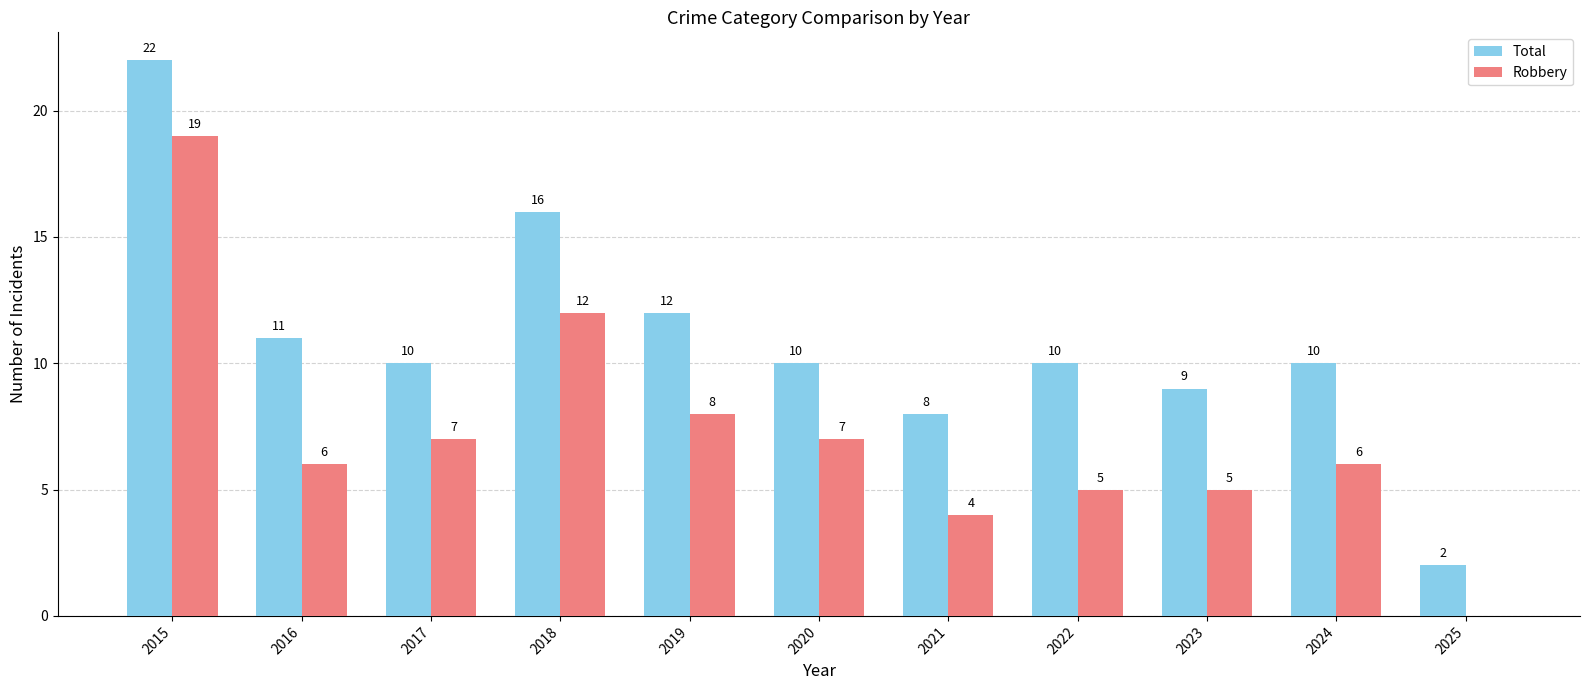

Between 2022 and 2025, which series saw the biggest shift?

Total